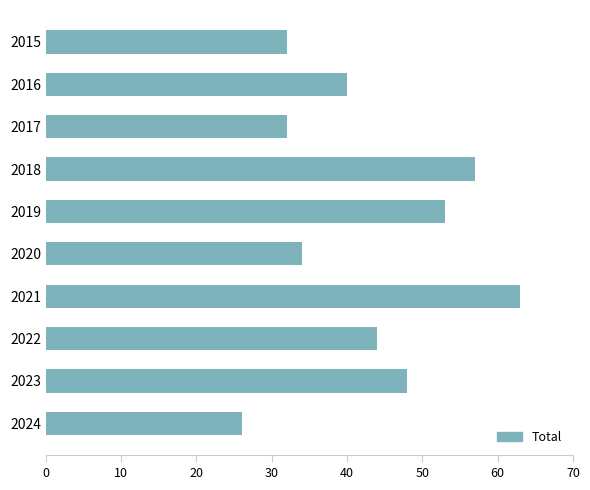

Reading top to bottom, extract all data points from this chart.

2015=32	2016=40	2017=32	2018=57	2019=53	2020=34	2021=63	2022=44	2023=48	2024=26